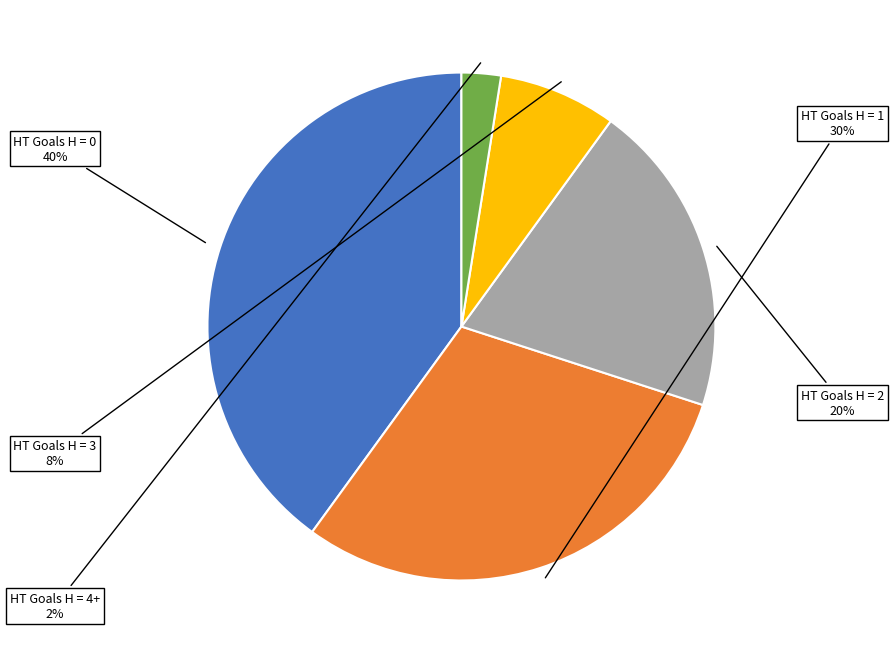

Is there any slice that represents more than half of the pie?

No